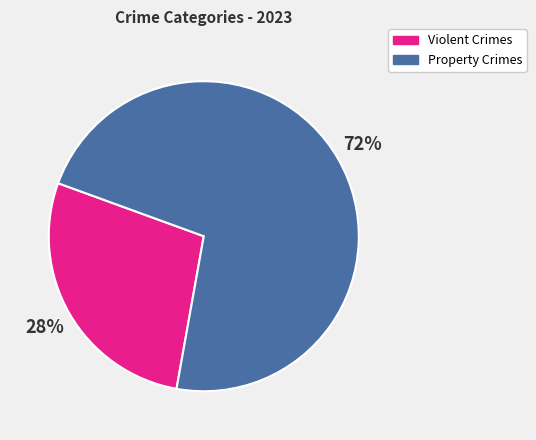

Does any single category account for the majority?

Yes